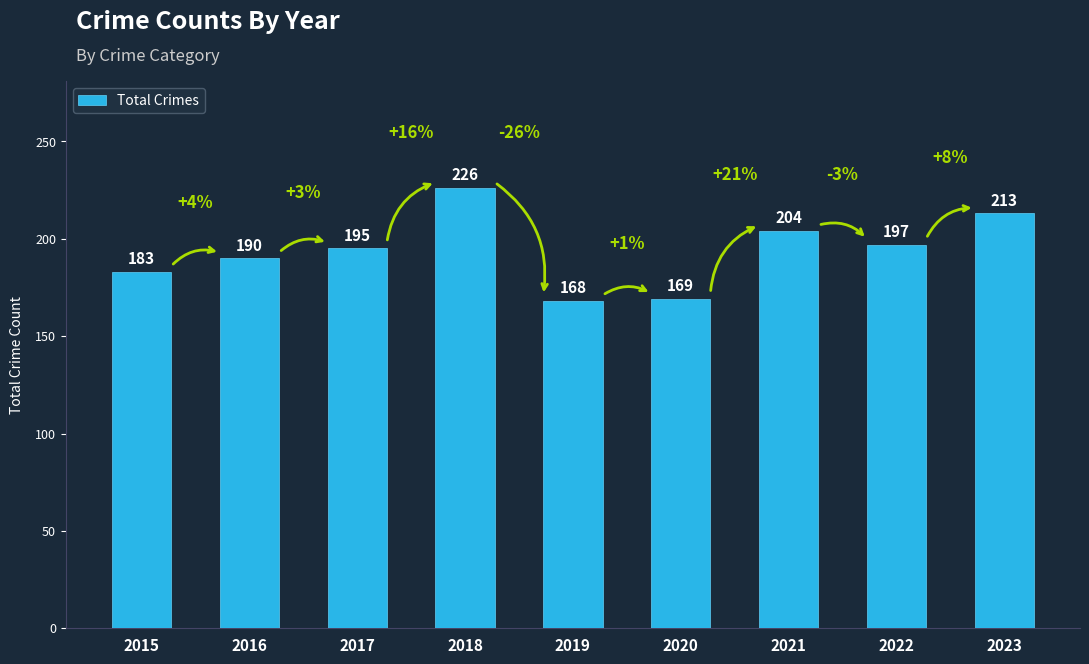

List the labels in order of value, smallest first.

2019, 2020, 2015, 2016, 2017, 2022, 2021, 2023, 2018